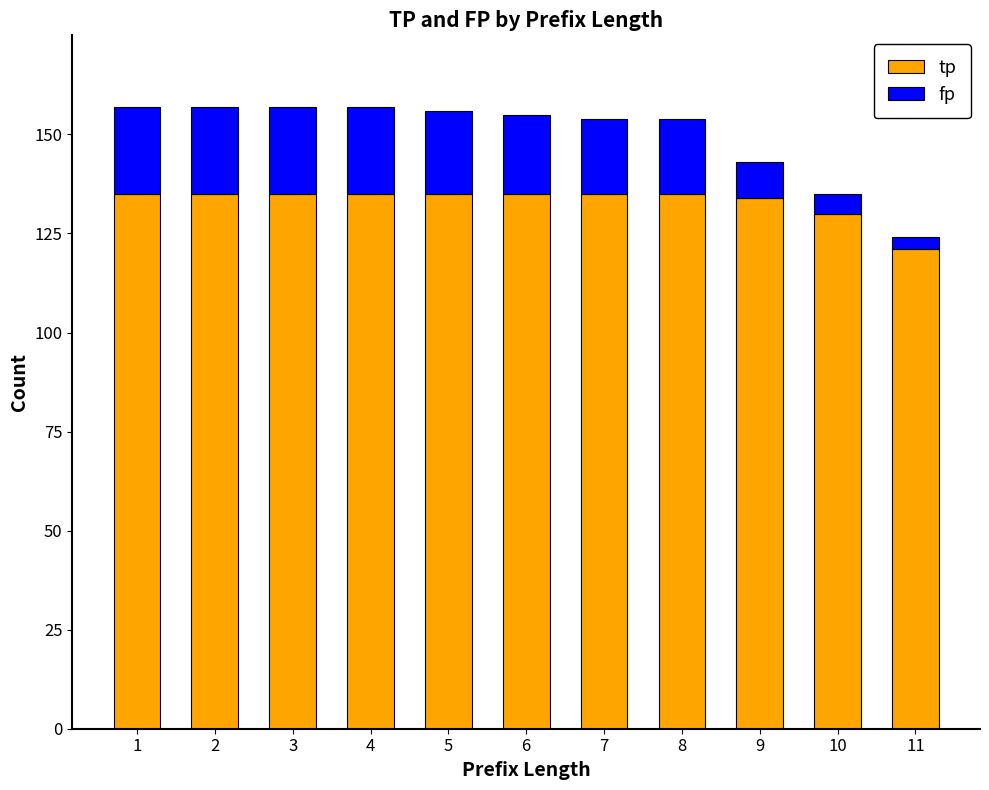

Where is tp nearest to the value 128?

10